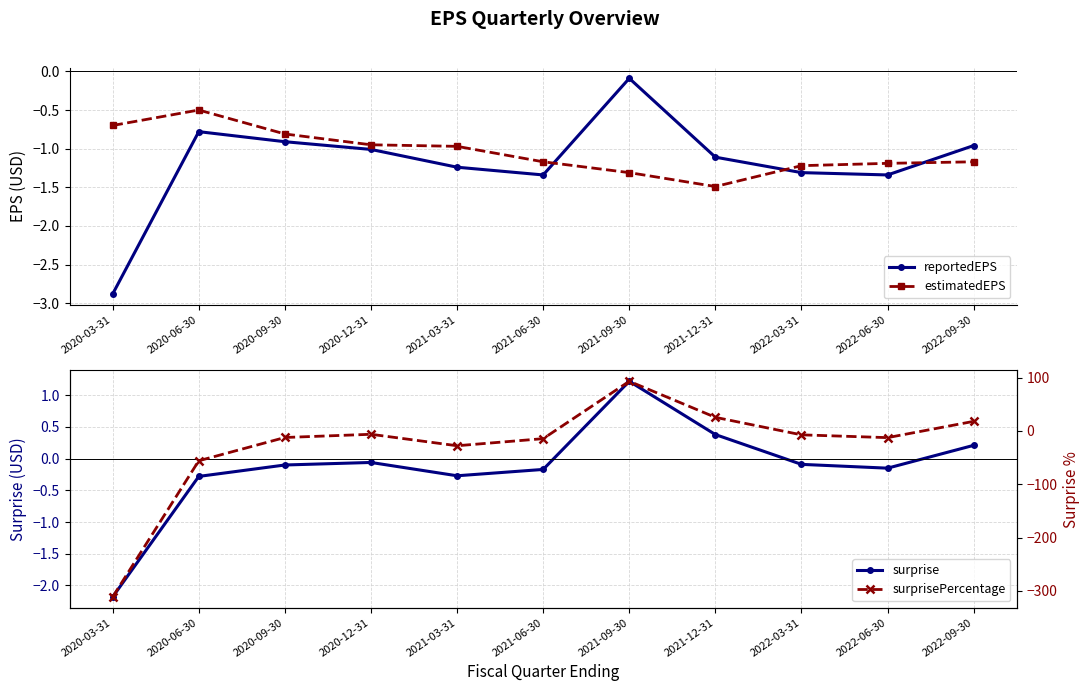

Which category has the highest value in the estimatedEPS series?

2020-06-30